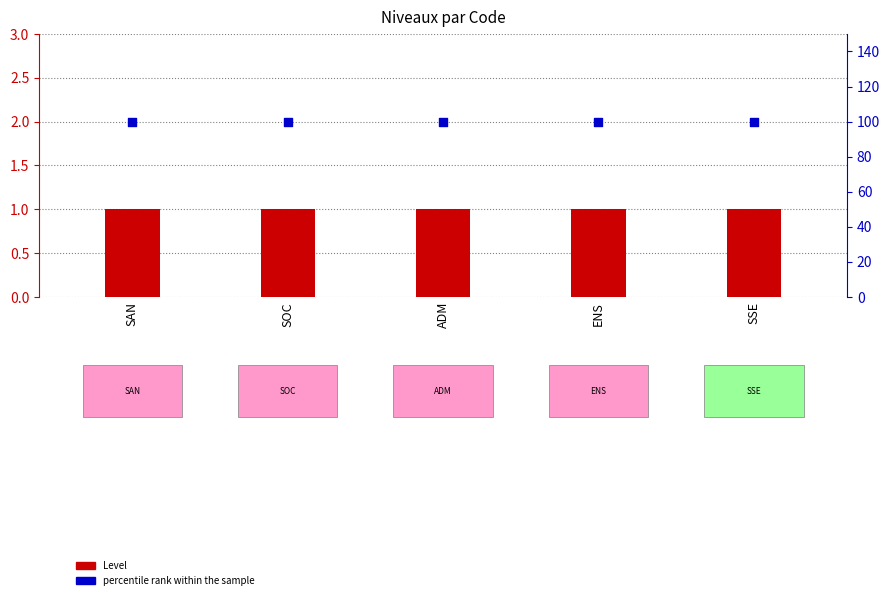

What is the total value across all series at ENS?

101